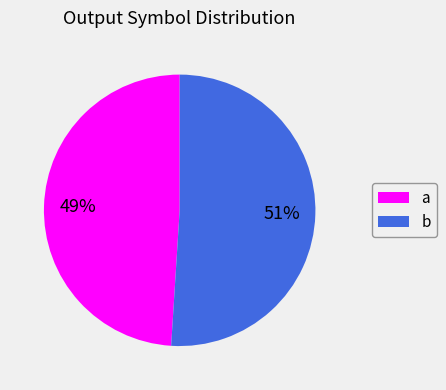

Rank the categories by value from highest to lowest.

b, a